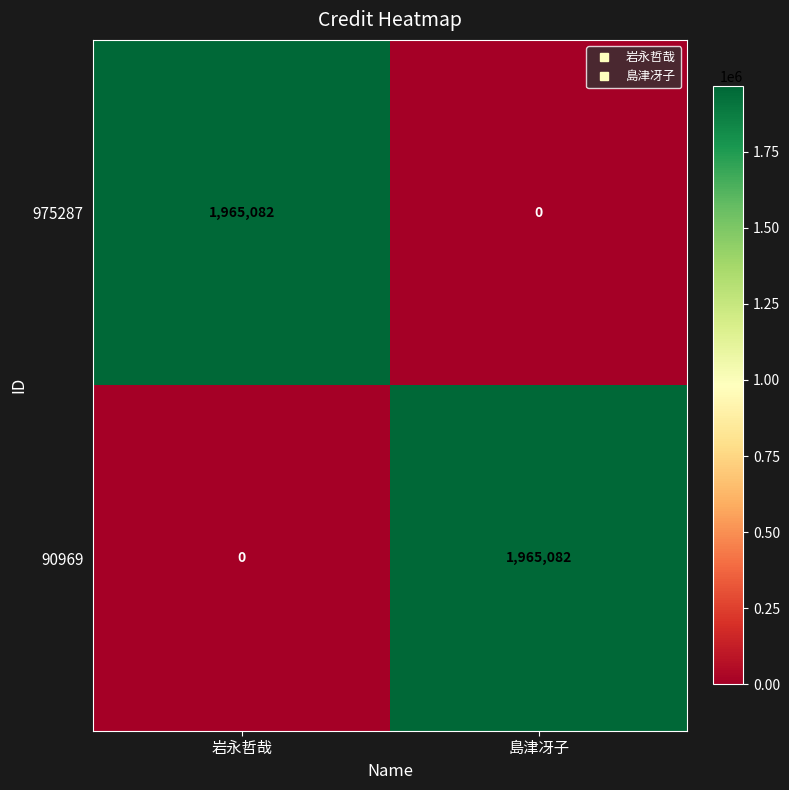

What is the sum of the 90969 values at 島津冴子 and 岩永哲哉?

1965082